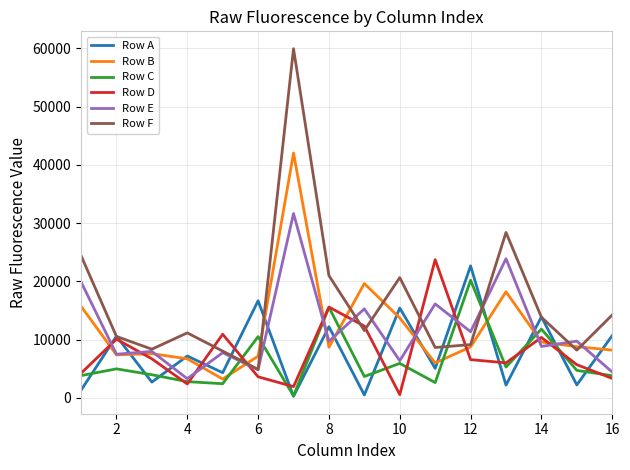

Which series has the largest total across all categories?

Row F